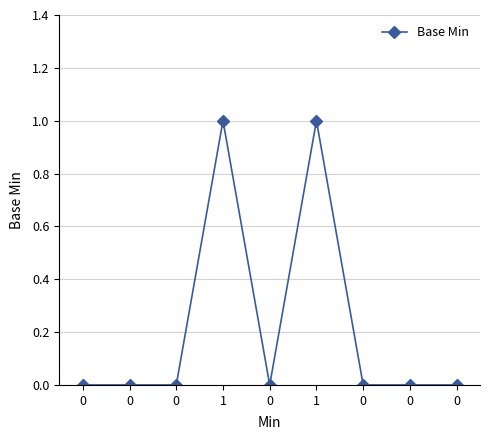

The value at 1 is 2. True or false?

False